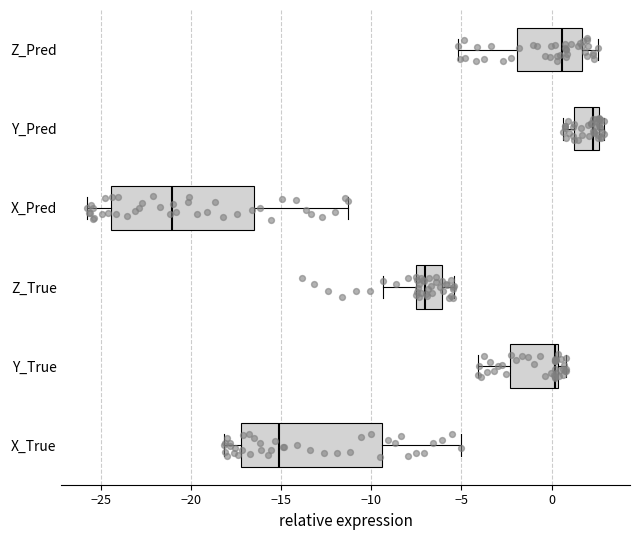

Where does the left whisker of the box for Y_Pred end on the x-axis? The values are not printed on the chart, so give them approximately, as read against the axis.

0.5